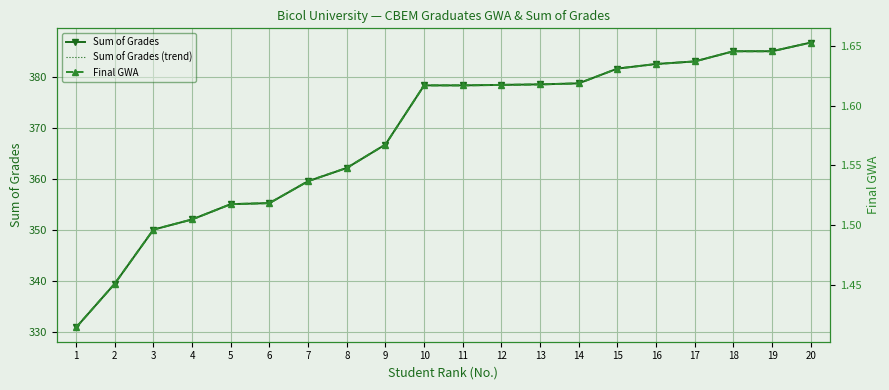

At which label does Sum of Grades reach its peak?

20